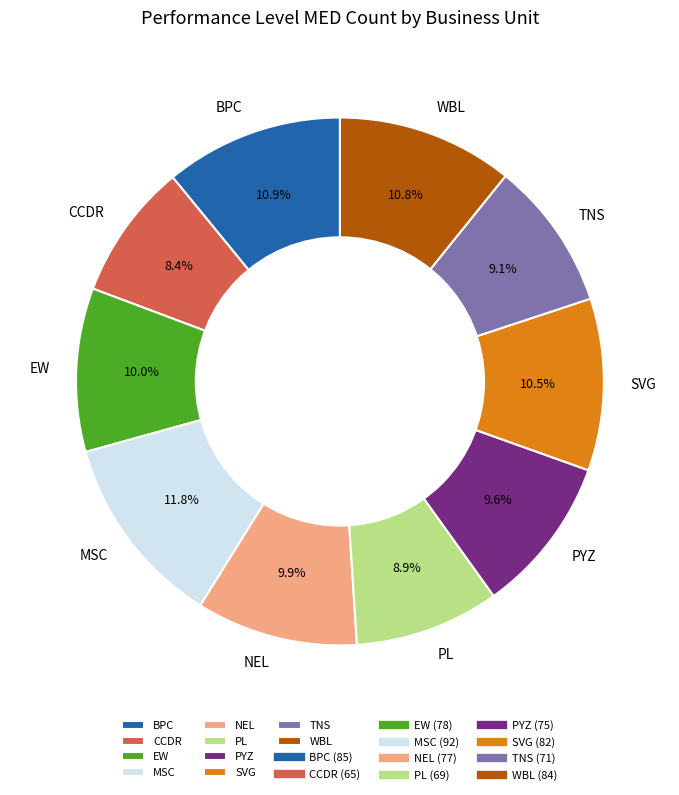

Between TNS and SVG, which is larger?

SVG